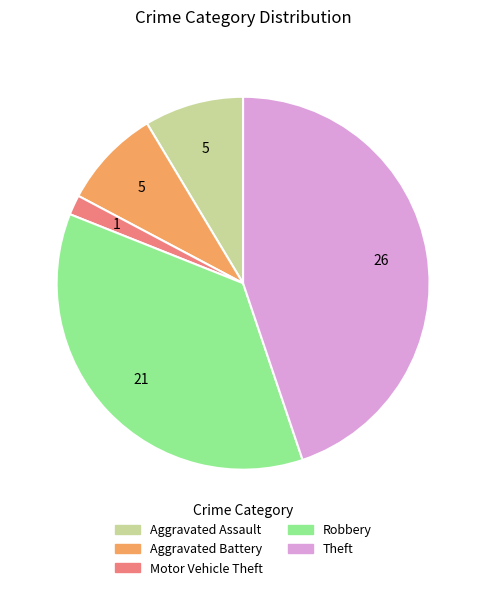

How many slices are in this pie chart?

5